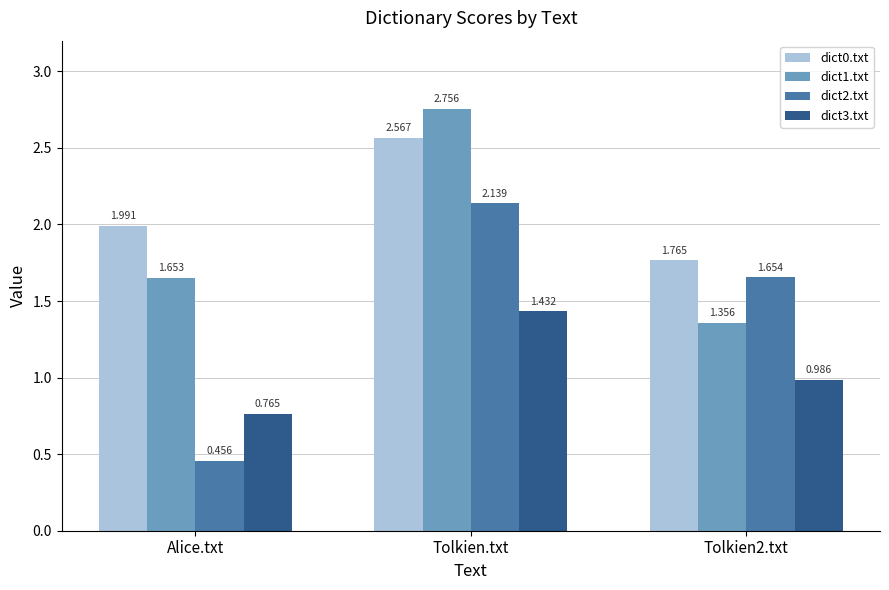

At which category is the sum across all series the highest?

Tolkien.txt